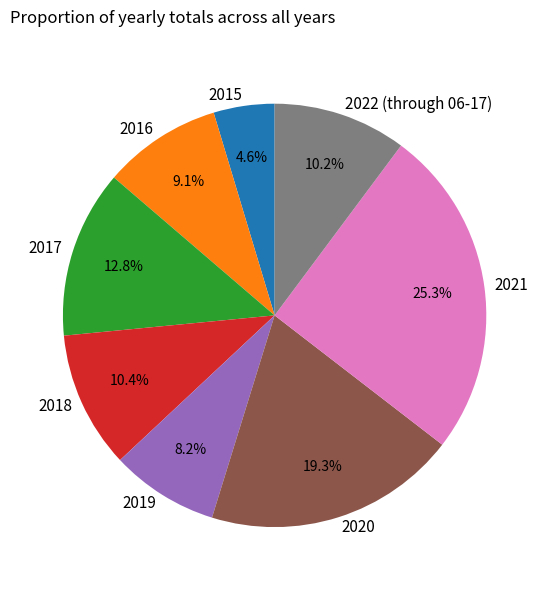

Which slice is the smallest?

2015